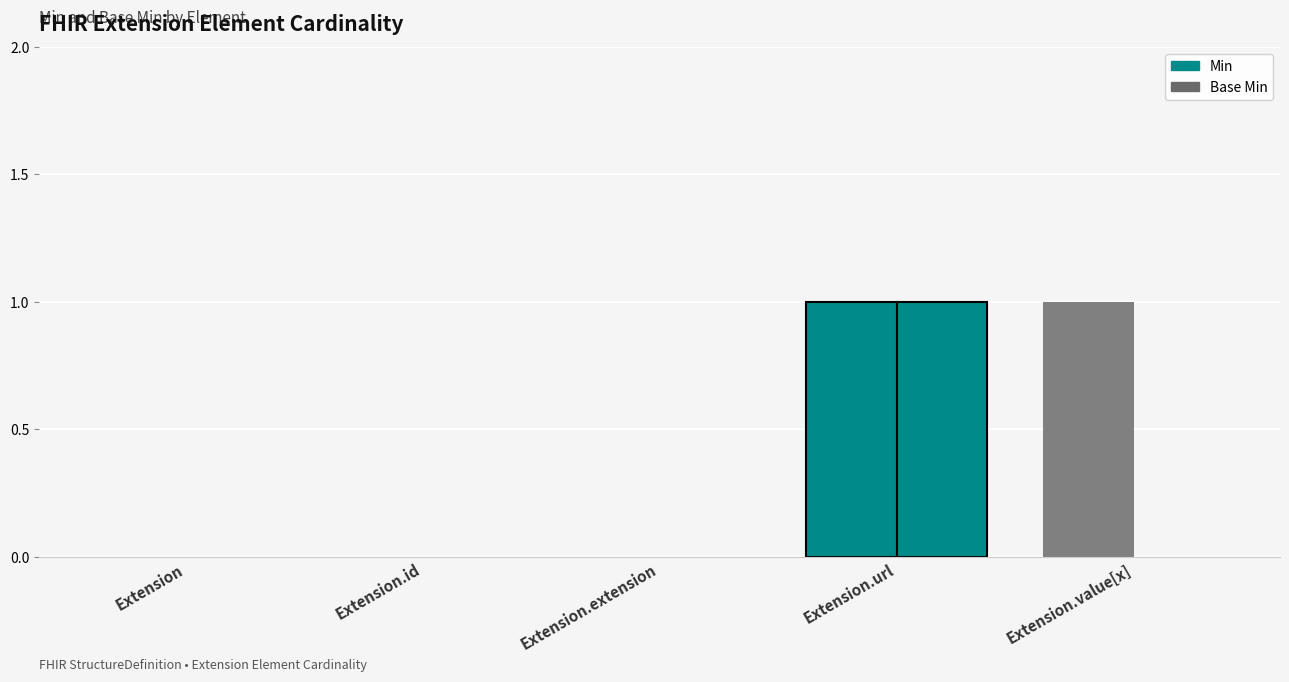

True or false: Min has a value of -1 at Extension.extension.

False